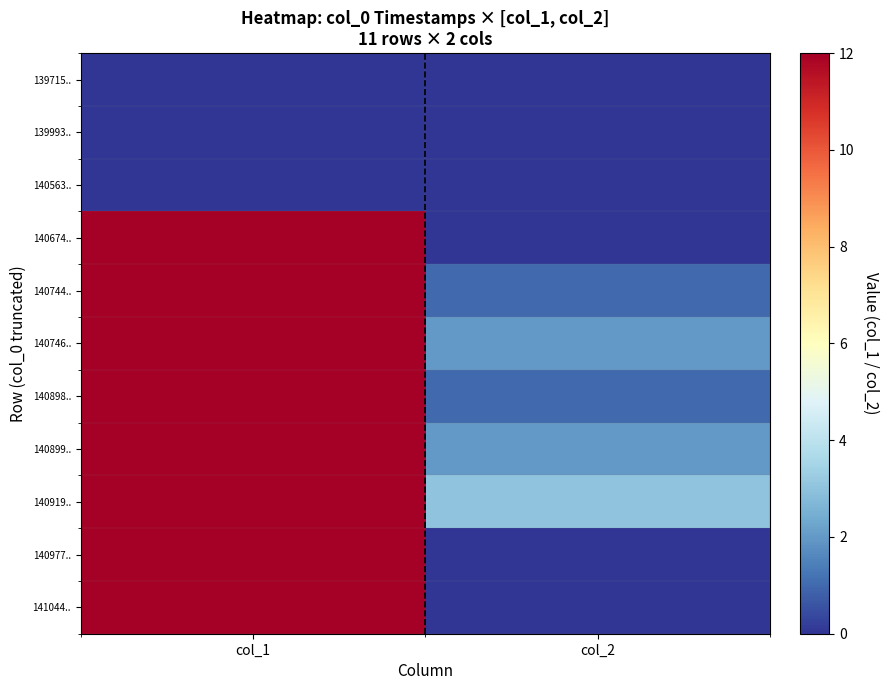

What is the spread (max minus min) of values at col_2?

3